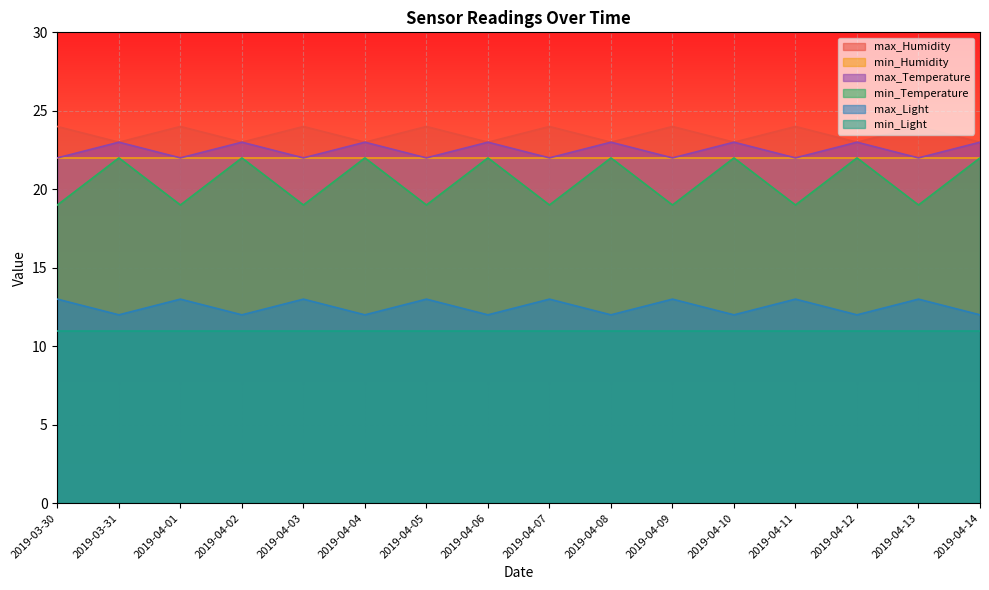

At which category does max_Humidity reach its first local peak?

2019-04-01